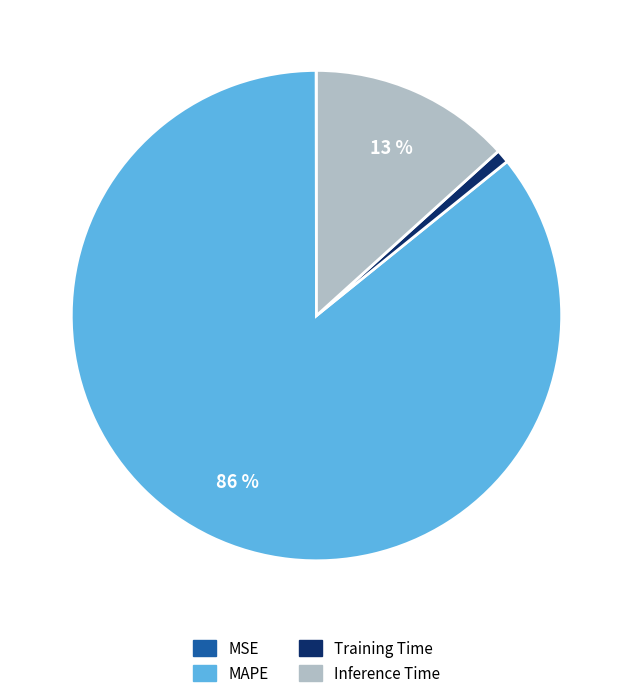

To the nearest percent, what percentage of the pie is Training Time?

1%